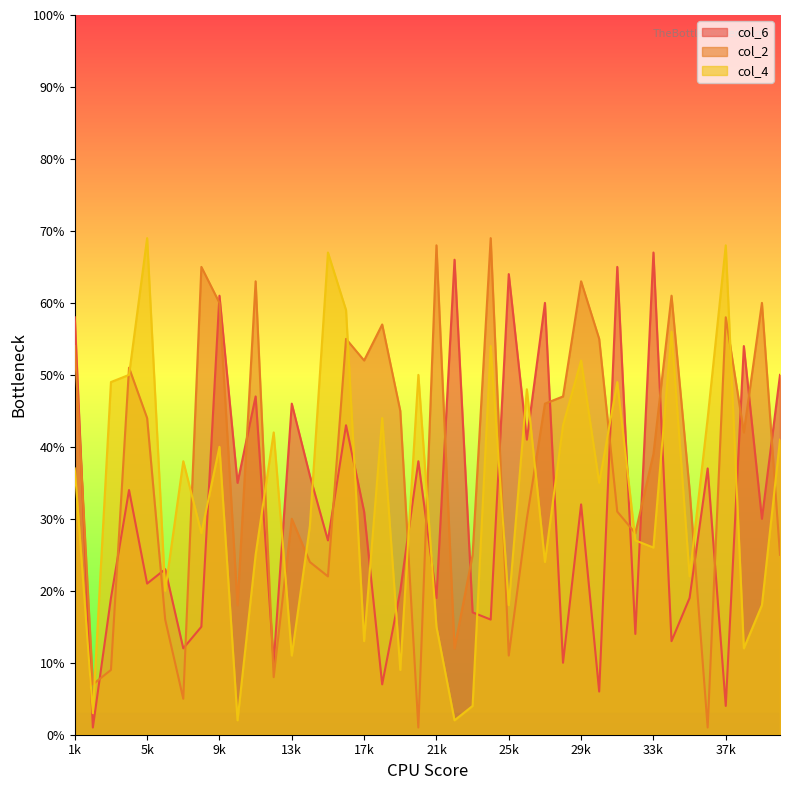

Reading right to left, transcribe all the data shown in this chart.

col_6: 50	30	54	4	37	19	13	67	14	65	6	32	10	60	41	64	16	17	66	19	38	20	7	31	43	27	36	46	10	47	35	61	15	12	23	21	34	19	1	58
col_2: 25	60	42	58	1	34	61	39	28	31	55	63	47	46	30	11	69	25	12	68	1	45	57	52	55	22	24	30	8	63	18	60	65	5	16	44	51	9	7	54
col_4: 41	18	12	68	44	22	56	26	27	49	35	52	43	24	48	18	54	4	2	15	50	9	44	13	59	67	29	11	42	25	2	40	28	38	20	69	50	49	3	37